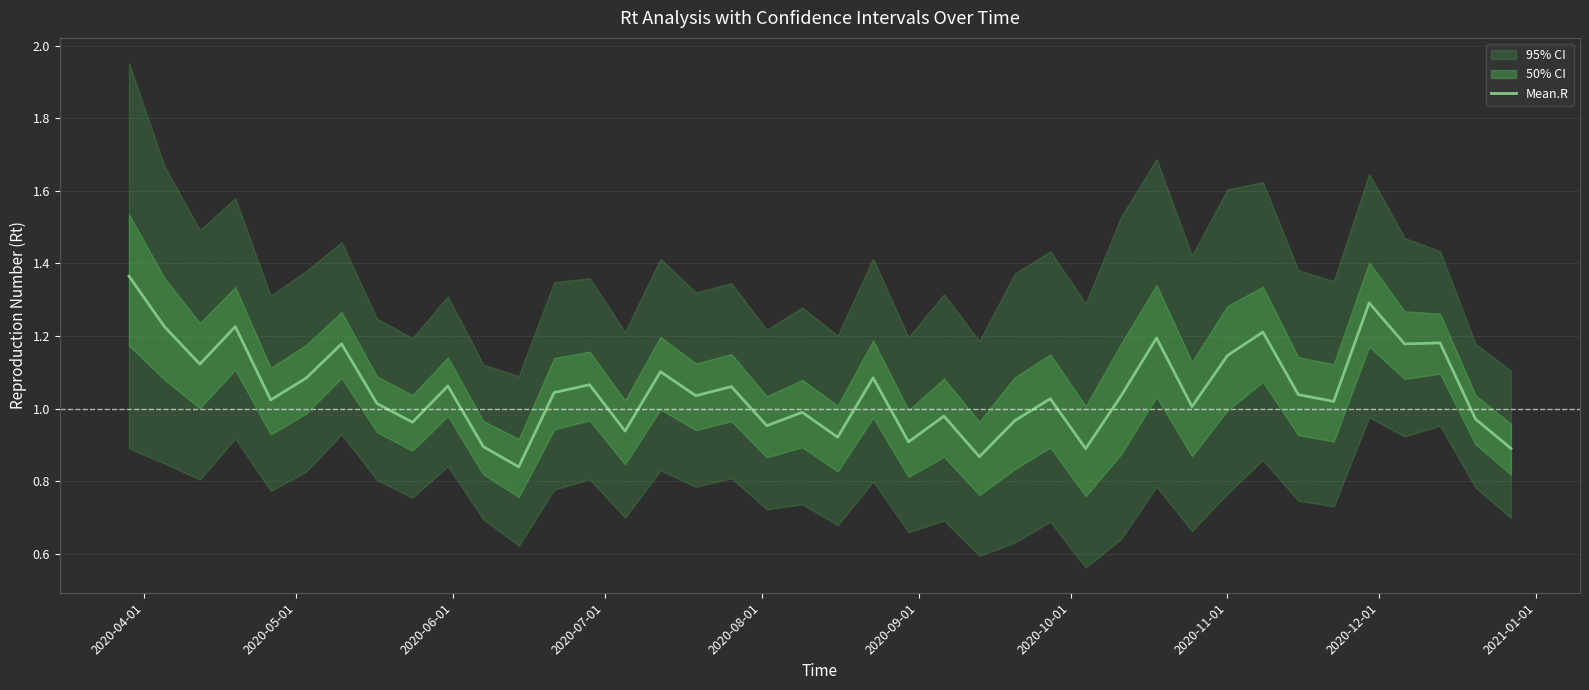

Reading left to right, transcribe all the data shown in this chart.

1.4	1.2	1.1	1.2	1.0	1.1	1.2	1.0	1.0	1.1	0.9	0.8	1.0	1.1	0.9	1.1	1.0	1.1	1.0	1.0	0.9	1.1	0.9	1.0	0.9	1.0	1.0	0.9	1.0	1.2	1.0	1.1	1.2	1.0	1.0	1.3	1.2	1.2	1.0	0.9